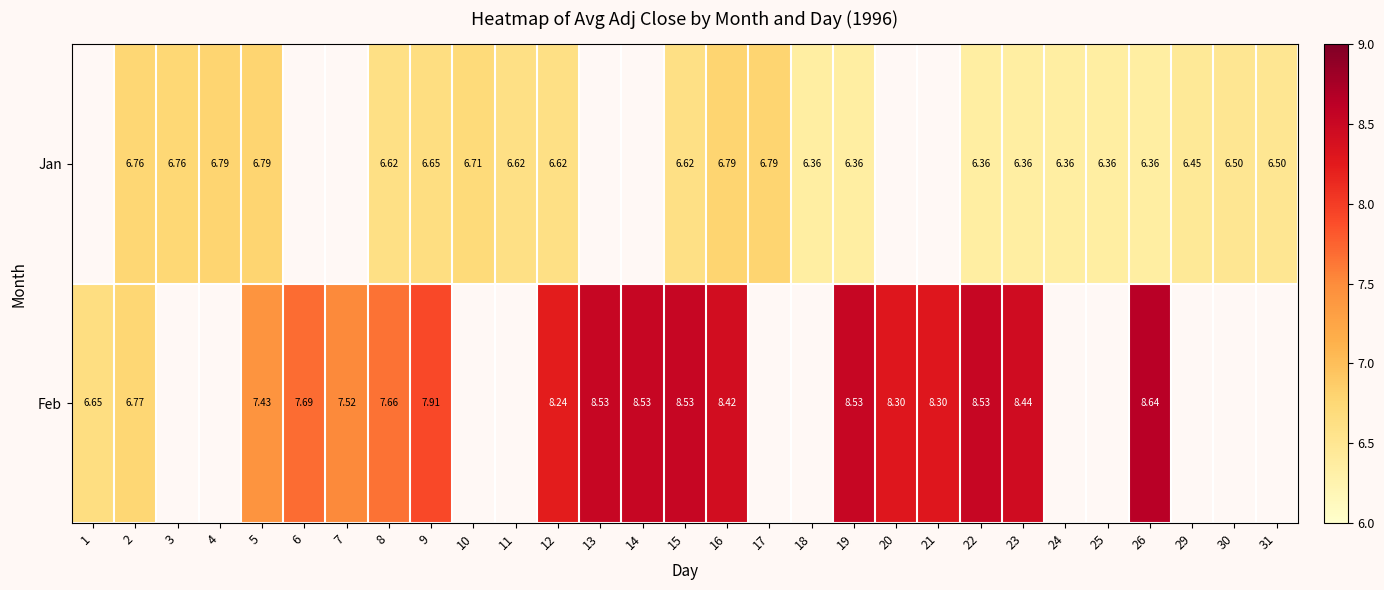

Between 2 and 15, which series saw the biggest shift?

Feb